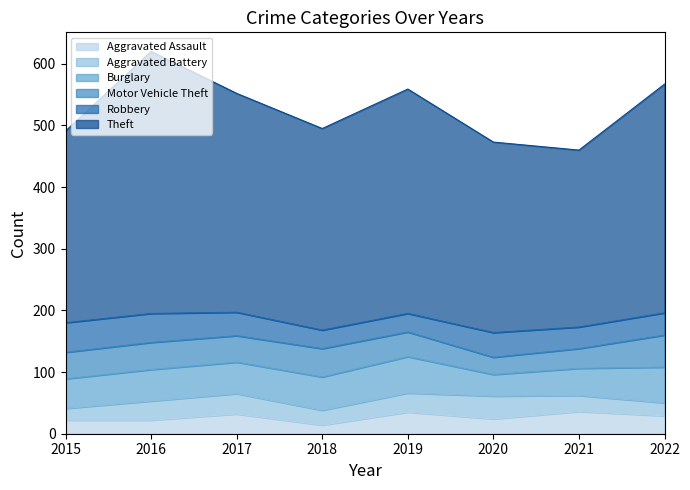

True or false: Burglary and Theft intersect in this chart.

False